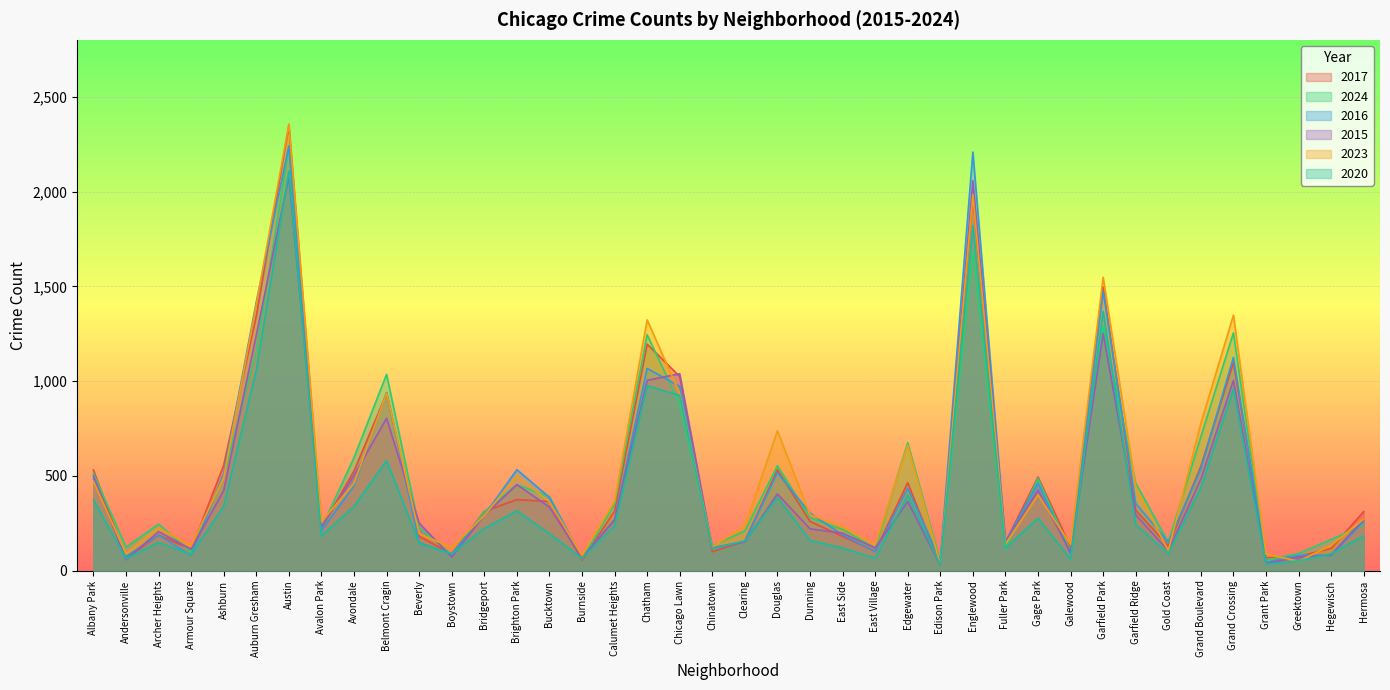

Reading left to right, list all the values displayed in this chart.

2017: Albany Park=531	Andersonville=64	Archer Heights=188	Armour Square=112	Ashburn=557	Auburn Gresham=1344	Austin=2349	Avalon Park=227	Avondale=526	Belmont Cragin=934	Beverly=181	Boystown=89	Bridgeport=313	Brighton Park=375	Bucktown=365	Burnside=55	Calumet Heights=314	Chatham=1195	Chicago Lawn=1024	Chinatown=100	Clearing=156	Douglas=533	Dunning=260	East Side=181	East Village=103	Edgewater=464	Edison Park=32	Englewood=1971	Fuller Park=150	Gage Park=494	Galewood=125	Garfield Park=1497	Garfield Ridge=319	Gold Coast=131	Grand Boulevard=551	Grand Crossing=1098	Grant Park=68	Greektown=75	Hegewisch=118	Hermosa=312
2024: Albany Park=514	Andersonville=124	Archer Heights=246	Armour Square=98	Ashburn=502	Auburn Gresham=1156	Austin=2233	Avalon Park=225	Avondale=597	Belmont Cragin=1036	Beverly=226	Boystown=86	Bridgeport=311	Brighton Park=454	Bucktown=391	Burnside=63	Calumet Heights=350	Chatham=1245	Chicago Lawn=879	Chinatown=131	Clearing=210	Douglas=554	Dunning=279	East Side=218	East Village=120	Edgewater=676	Edison Park=48	Englewood=1684	Fuller Park=114	Gage Park=487	Galewood=100	Garfield Park=1288	Garfield Ridge=462	Gold Coast=150	Grand Boulevard=707	Grand Crossing=1255	Grant Park=57	Greektown=91	Hegewisch=165	Hermosa=242
2016: Albany Park=485	Andersonville=75	Archer Heights=188	Armour Square=81	Ashburn=513	Auburn Gresham=1418	Austin=2241	Avalon Park=211	Avondale=448	Belmont Cragin=940	Beverly=149	Boystown=88	Bridgeport=292	Brighton Park=533	Bucktown=387	Burnside=69	Calumet Heights=271	Chatham=1067	Chicago Lawn=972	Chinatown=121	Clearing=155	Douglas=517	Dunning=304	East Side=189	East Village=101	Edgewater=435	Edison Park=54	Englewood=2208	Fuller Park=153	Gage Park=462	Galewood=87	Garfield Park=1475	Garfield Ridge=355	Gold Coast=150	Grand Boulevard=537	Grand Crossing=1125	Grant Park=44	Greektown=81	Hegewisch=81	Hermosa=260
2015: Albany Park=501	Andersonville=58	Archer Heights=206	Armour Square=113	Ashburn=423	Auburn Gresham=1243	Austin=2082	Avalon Park=231	Avondale=503	Belmont Cragin=804	Beverly=251	Boystown=72	Bridgeport=293	Brighton Park=454	Bucktown=336	Burnside=67	Calumet Heights=267	Chatham=1004	Chicago Lawn=1039	Chinatown=120	Clearing=152	Douglas=405	Dunning=221	East Side=198	East Village=120	Edgewater=365	Edison Park=29	Englewood=2057	Fuller Park=151	Gage Park=425	Galewood=96	Garfield Park=1251	Garfield Ridge=295	Gold Coast=105	Grand Boulevard=484	Grand Crossing=1004	Grant Park=38	Greektown=71	Hegewisch=85	Hermosa=270
2023: Albany Park=471	Andersonville=89	Archer Heights=226	Armour Square=131	Ashburn=492	Auburn Gresham=1404	Austin=2356	Avalon Park=258	Avondale=461	Belmont Cragin=936	Beverly=195	Boystown=122	Bridgeport=291	Brighton Park=501	Bucktown=363	Burnside=80	Calumet Heights=367	Chatham=1323	Chicago Lawn=934	Chinatown=125	Clearing=237	Douglas=738	Dunning=295	East Side=233	East Village=136	Edgewater=662	Edison Park=33	Englewood=1983	Fuller Park=140	Gage Park=400	Galewood=138	Garfield Park=1548	Garfield Ridge=442	Gold Coast=105	Grand Boulevard=778	Grand Crossing=1348	Grant Park=88	Greektown=50	Hegewisch=134	Hermosa=273
2020: Albany Park=374	Andersonville=64	Archer Heights=150	Armour Square=86	Ashburn=341	Auburn Gresham=1059	Austin=2109	Avalon Park=184	Avondale=340	Belmont Cragin=581	Beverly=145	Boystown=89	Bridgeport=223	Brighton Park=316	Bucktown=196	Burnside=66	Calumet Heights=236	Chatham=976	Chicago Lawn=925	Chinatown=116	Clearing=157	Douglas=387	Dunning=160	East Side=120	East Village=66	Edgewater=399	Edison Park=32	Englewood=1820	Fuller Park=120	Gage Park=277	Galewood=62	Garfield Park=1368	Garfield Ridge=242	Gold Coast=91	Grand Boulevard=440	Grand Crossing=959	Grant Park=34	Greektown=52	Hegewisch=90	Hermosa=184